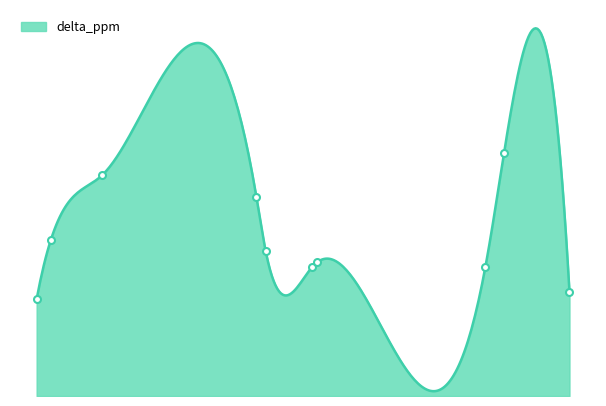

Where is the first local minimum?

61